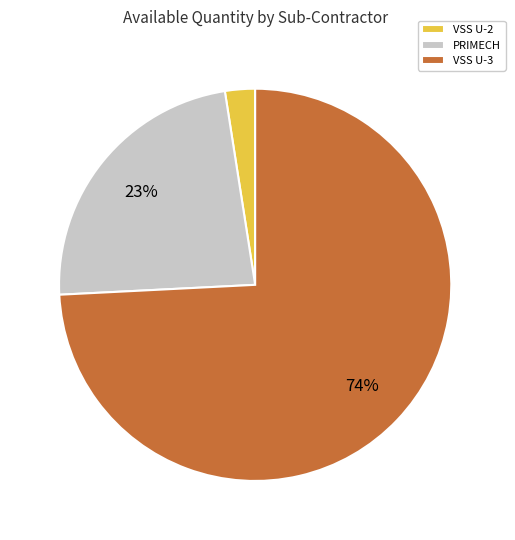

To the nearest percent, what is the average slice percentage?

33%